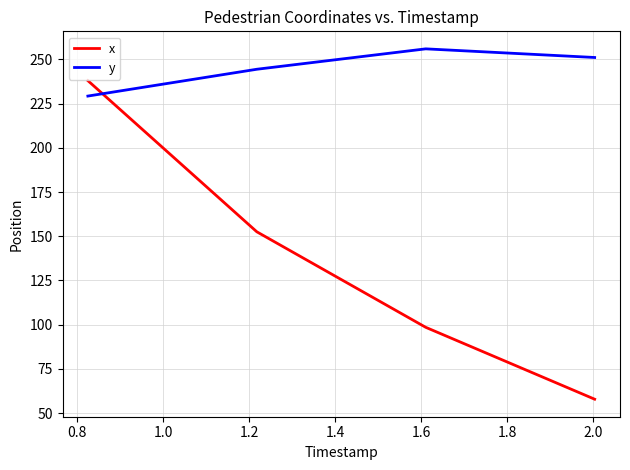

At how many categories does at least one series exceed 104?

4